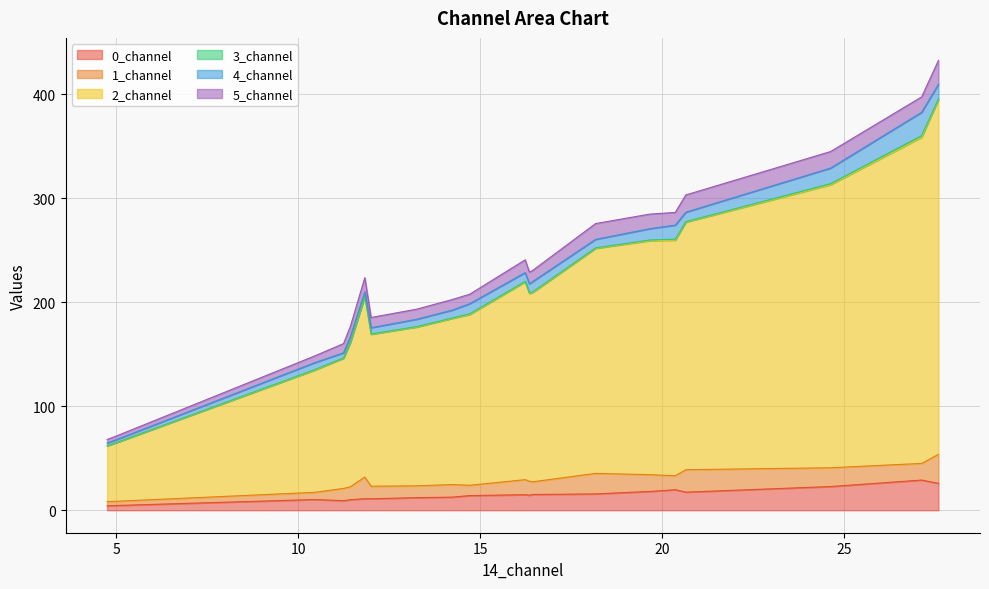

What is the highest value of the 0_channel series?

29.0